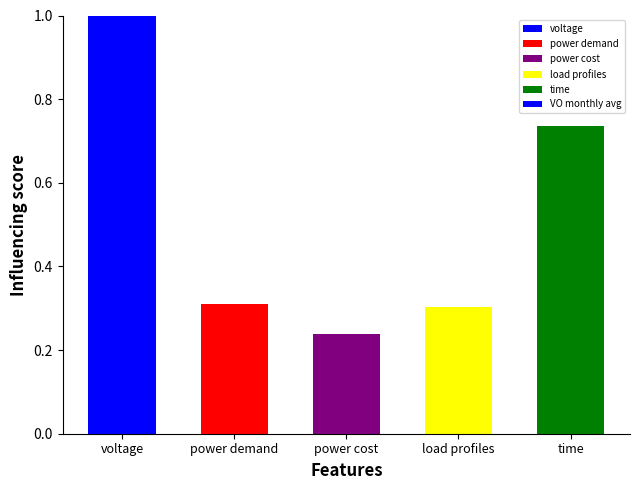

Which label corresponds to the largest value in the chart?

voltage